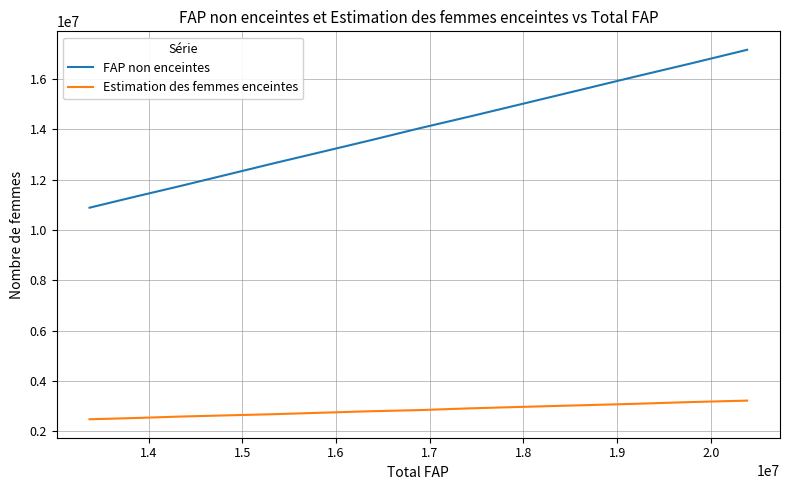

True or false: FAP non enceintes and Estimation des femmes enceintes intersect in this chart.

False